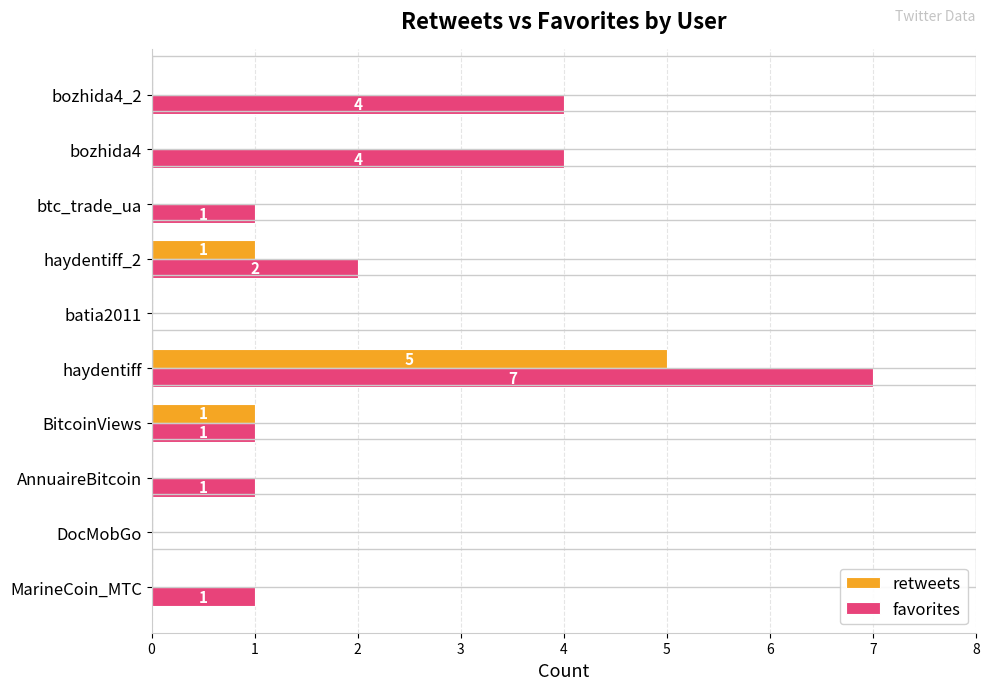

At which category is the sum across all series the highest?

haydentiff